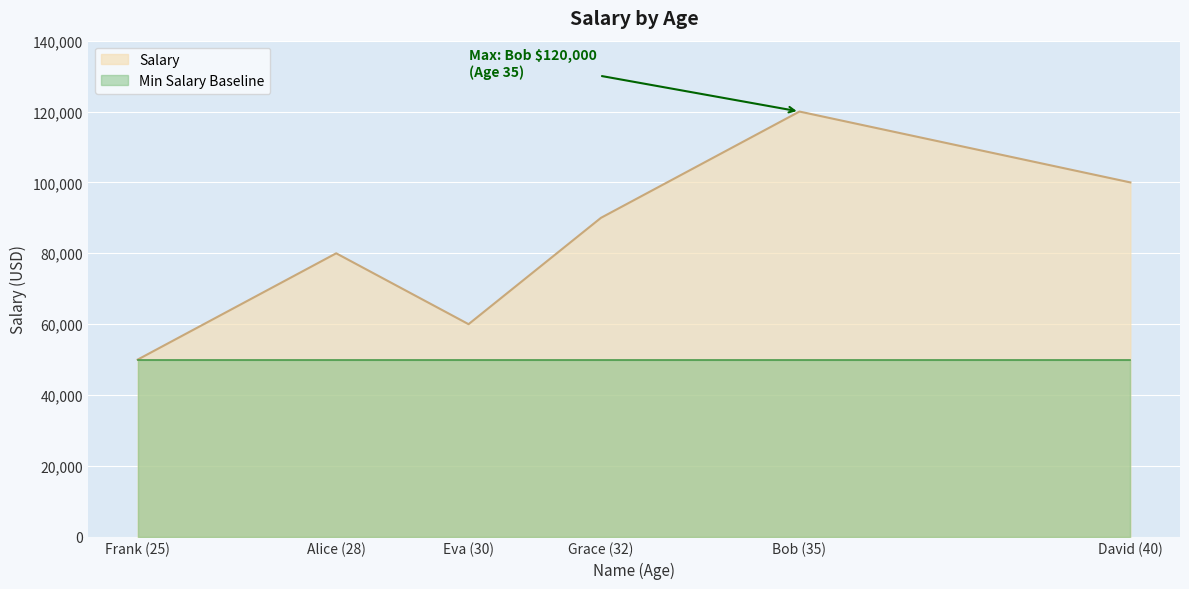

What is the difference between the values at Frank (25) and Alice (28)?

30000